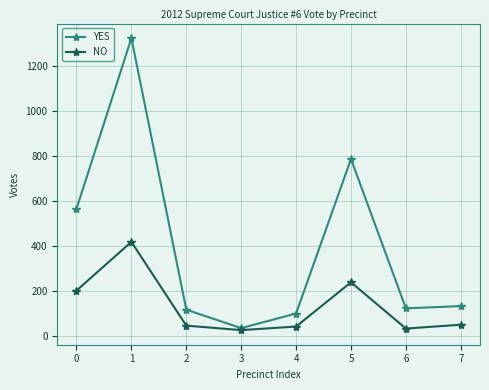

What is the maximum value for YES?

1324